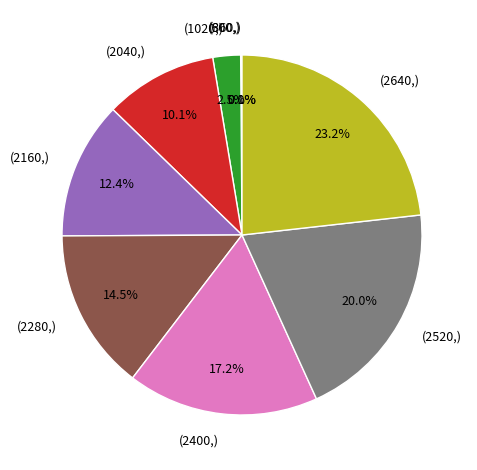

What is the largest slice in the pie chart?

(2640,)